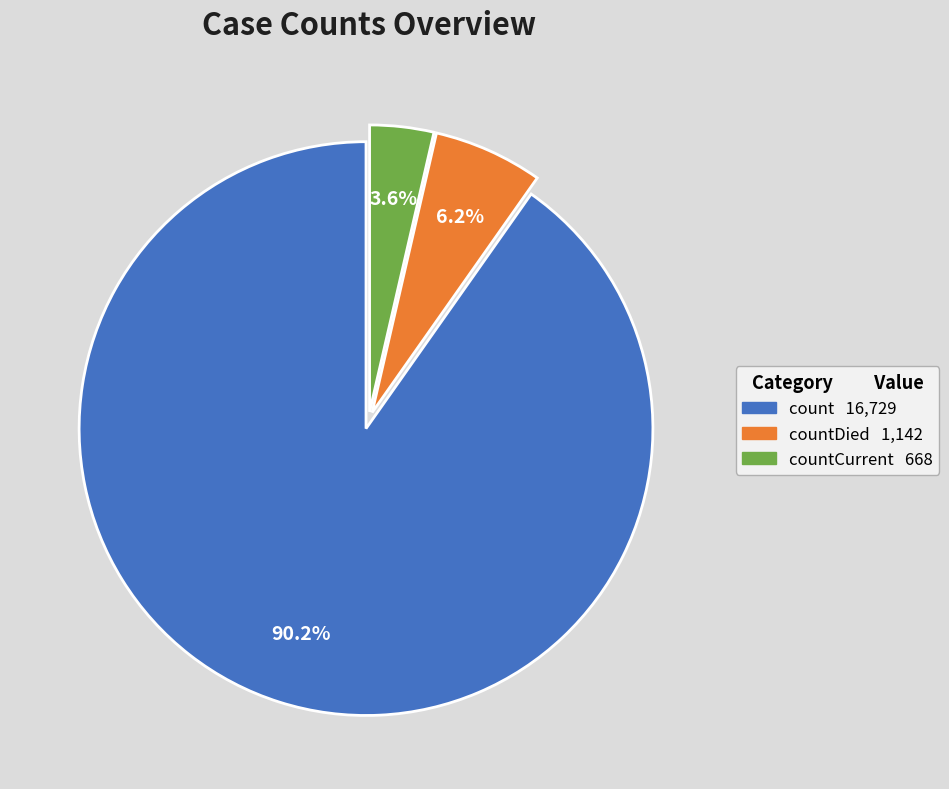

Does countCurrent 668 represent more than half of the total?

No